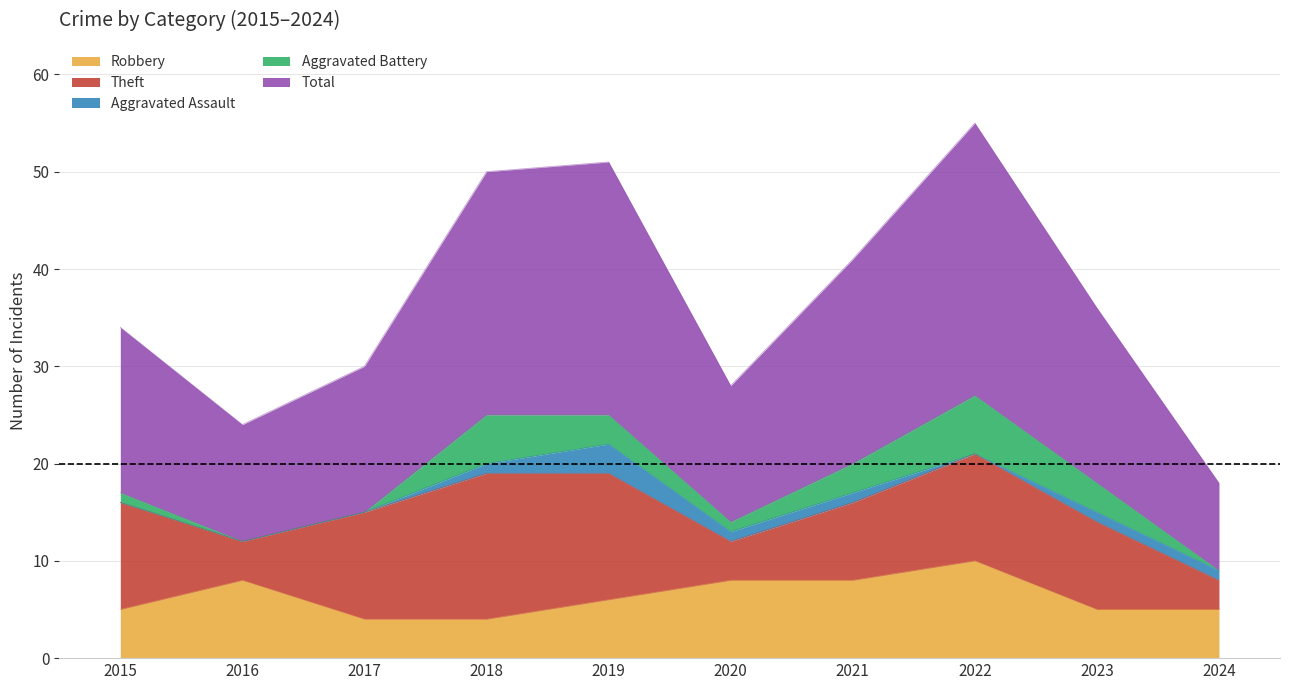

What is the maximum value for Aggravated Assault?

3